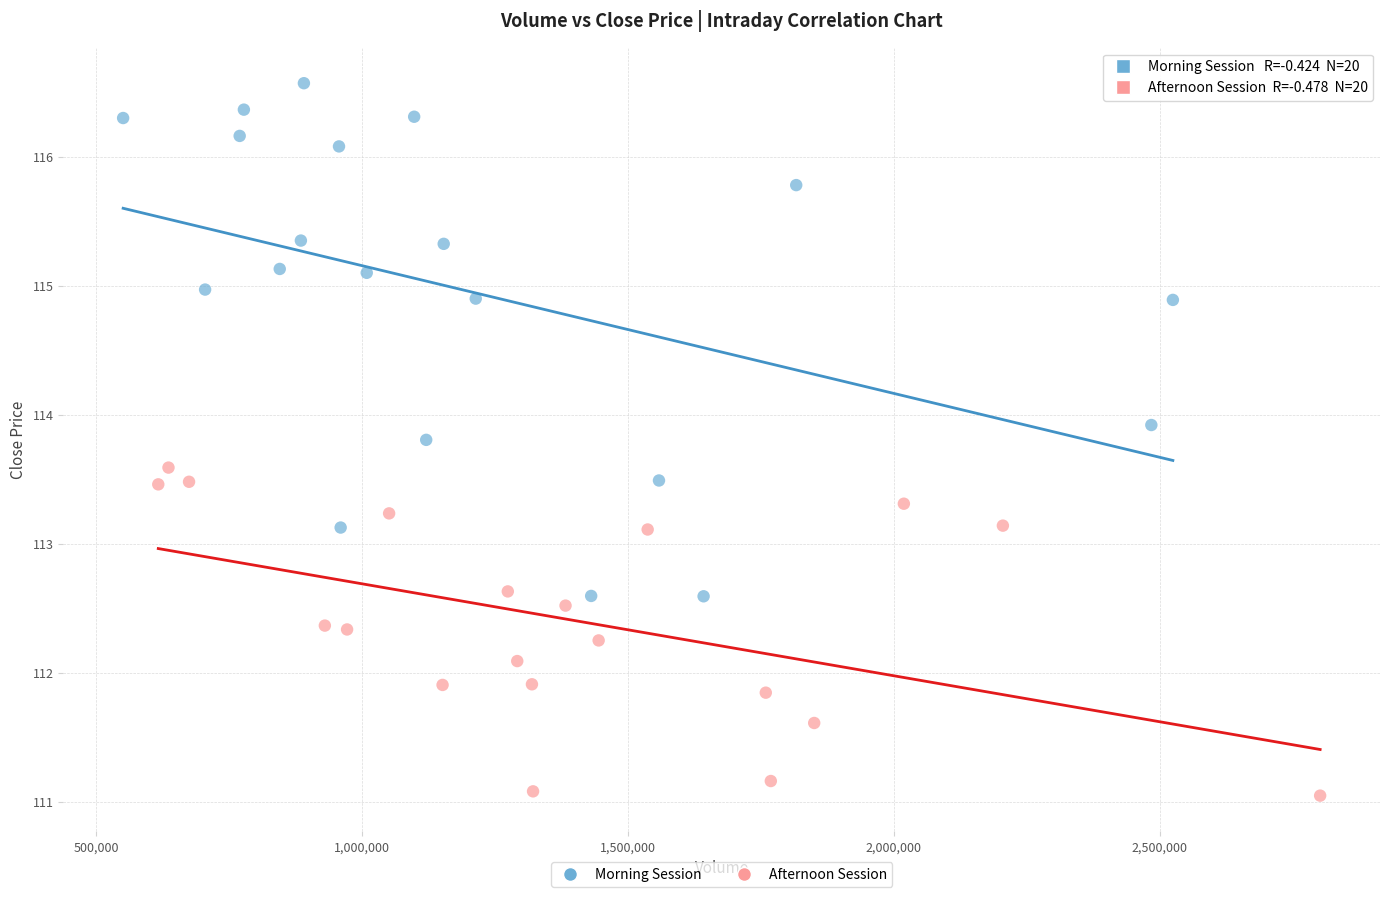

Which series reaches the minimum Y coordinate?

Afternoon Session